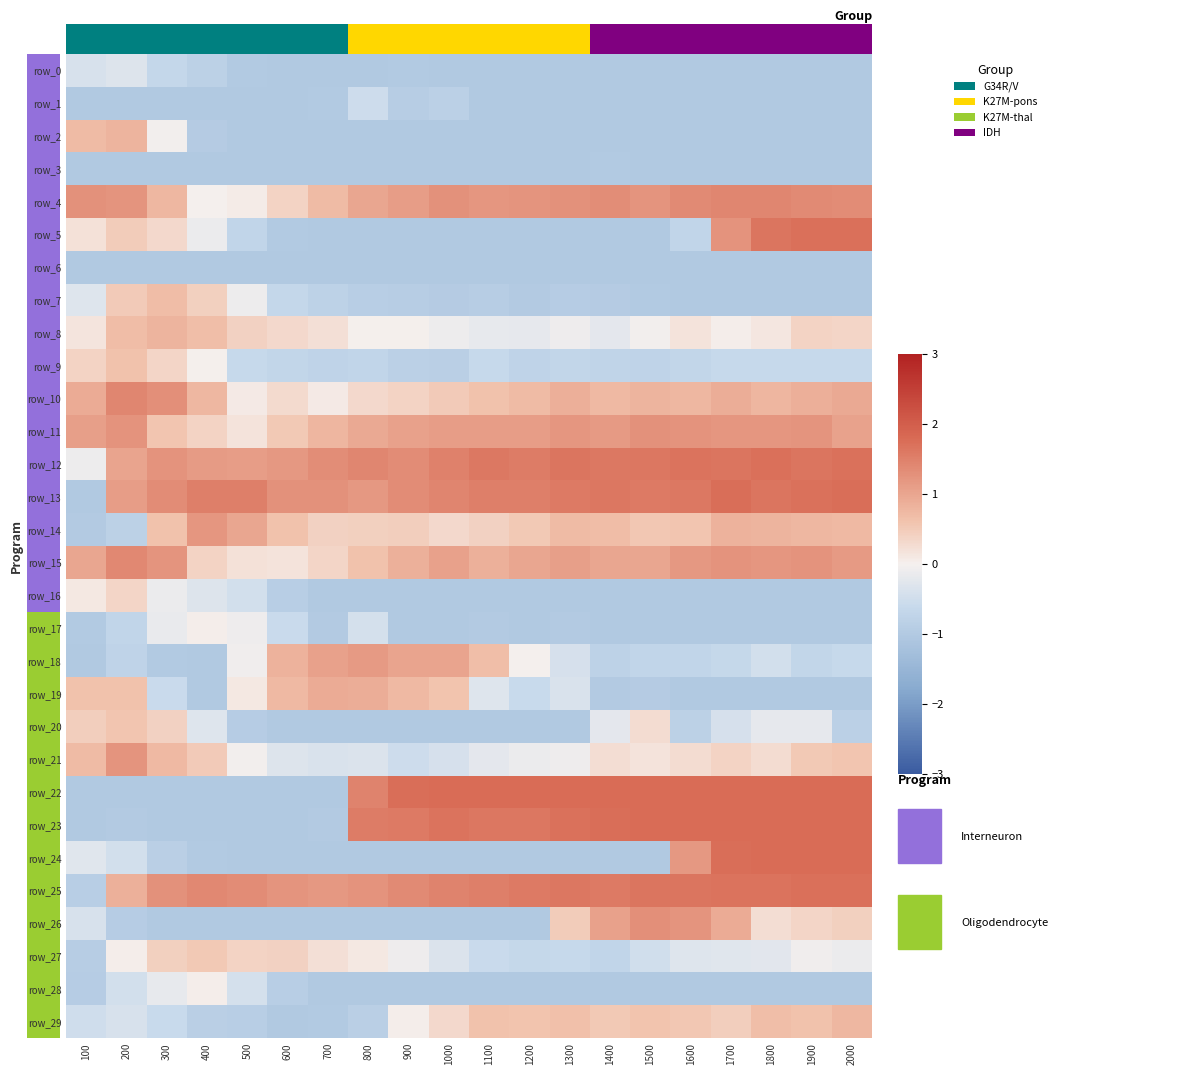

Is the value of row_7 at 200 greater than the value of row_26 at 1600?

No